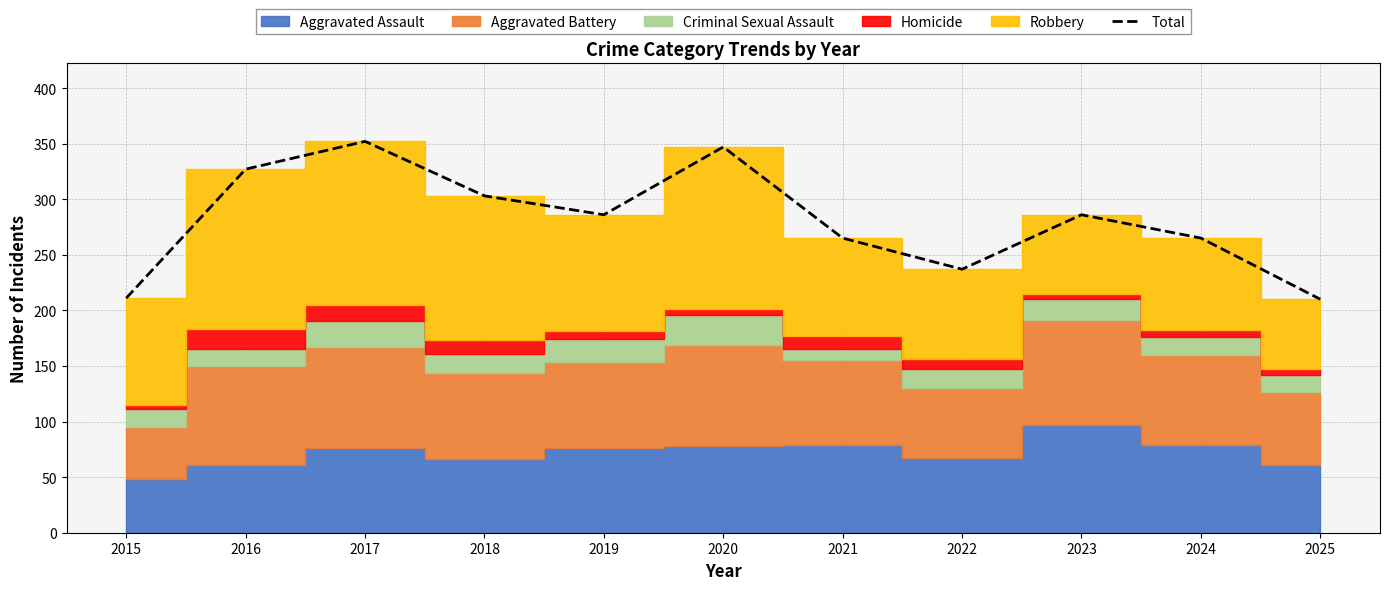

True or false: there are more than 1 points higher than both neighbors.

True